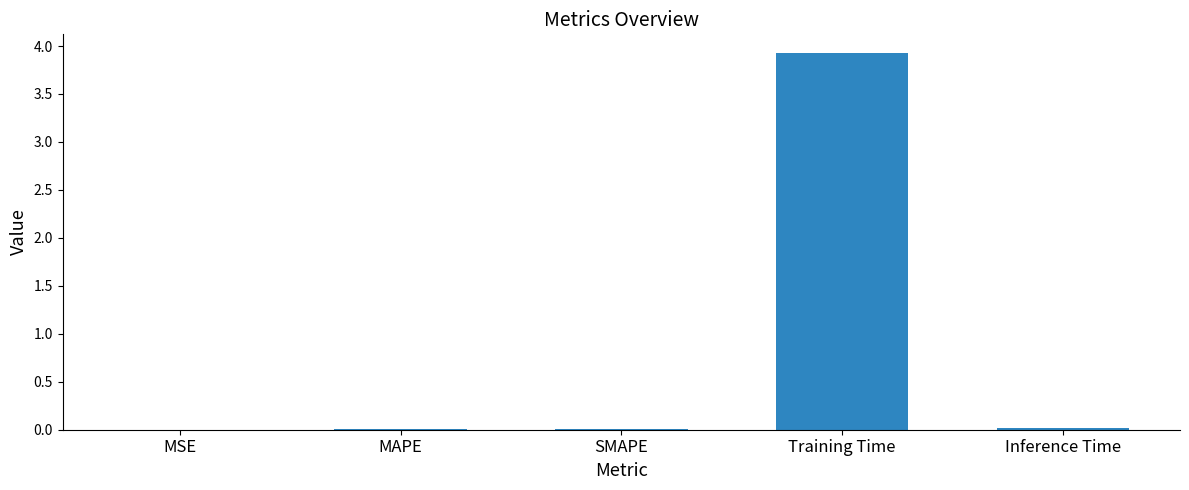

At which category does the chart reach its peak across all series?

Training Time